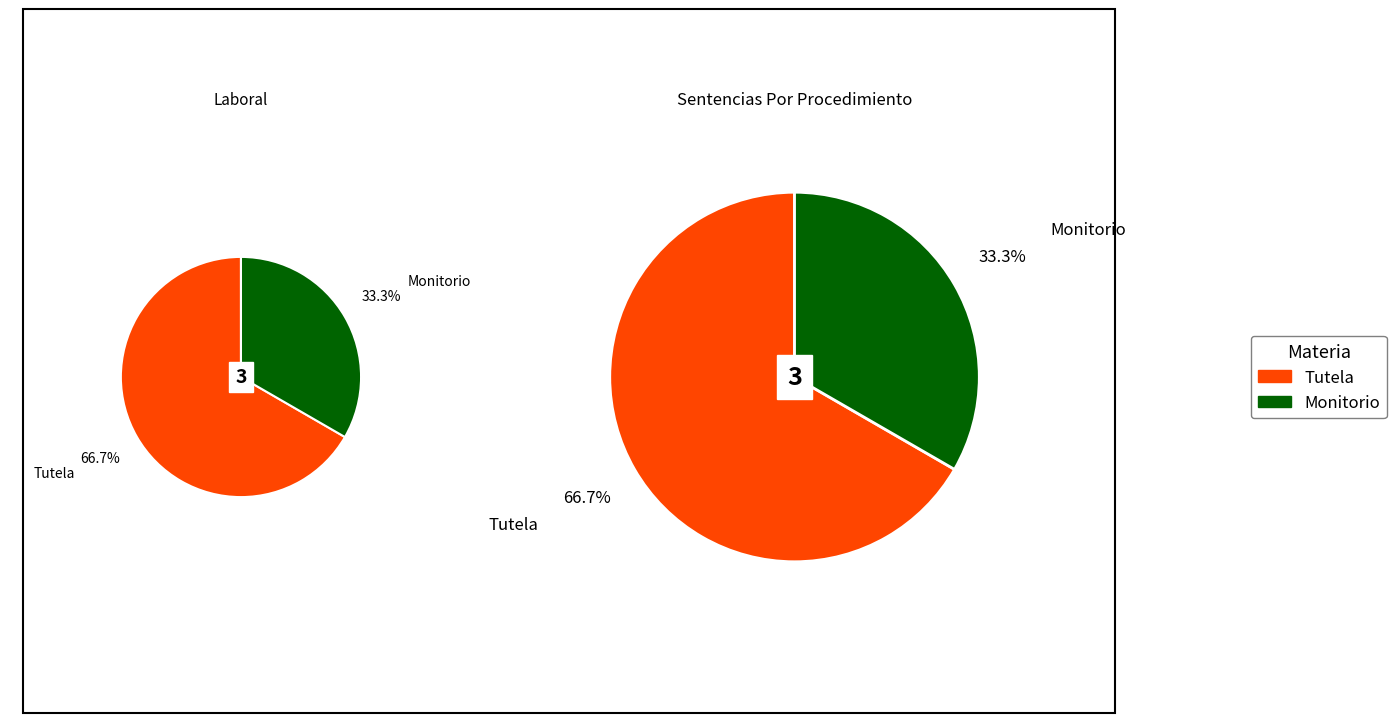

Do Tutela and Monitorio together represent more than half of the pie?

Yes